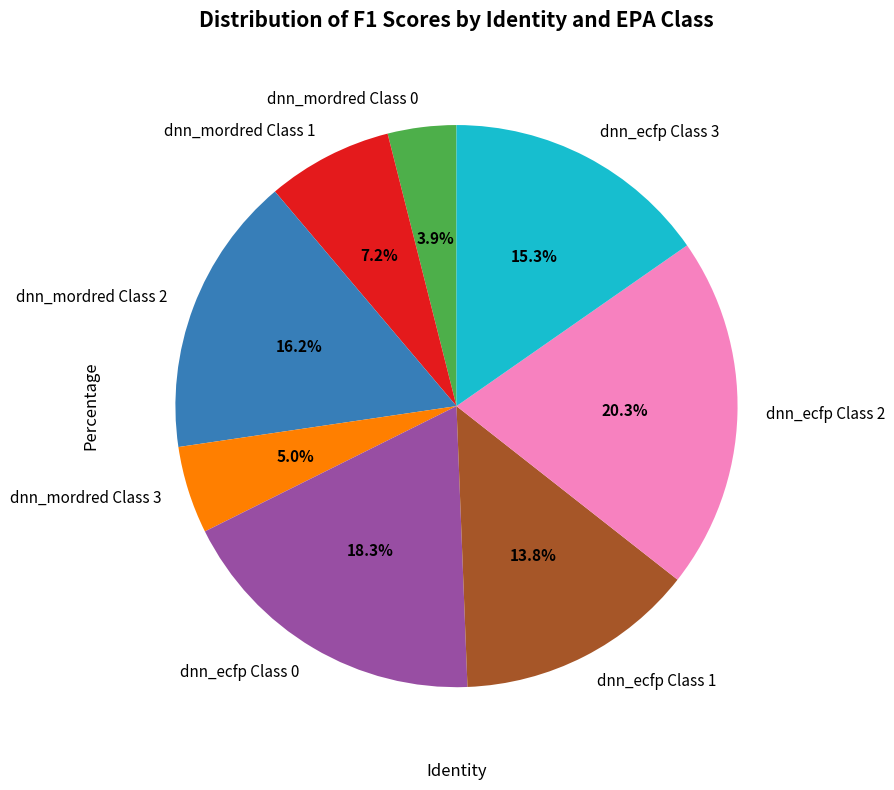

Combined, do dnn_mordred Class 0 and dnn_ecfp Class 2 account for over 50%?

No